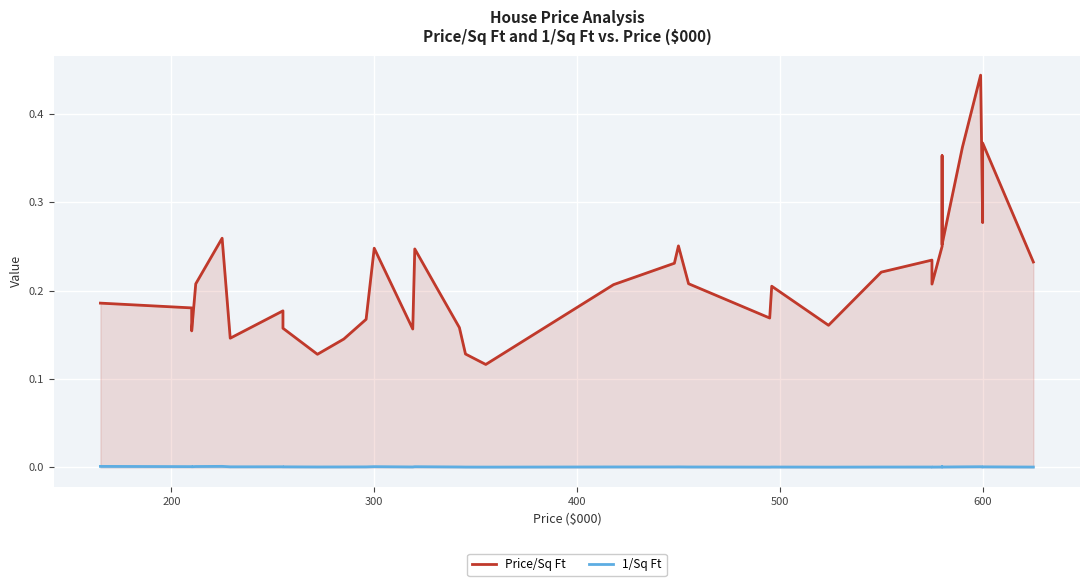

True or false: 1/Sq Ft has a value of 0.0 at 10.

False